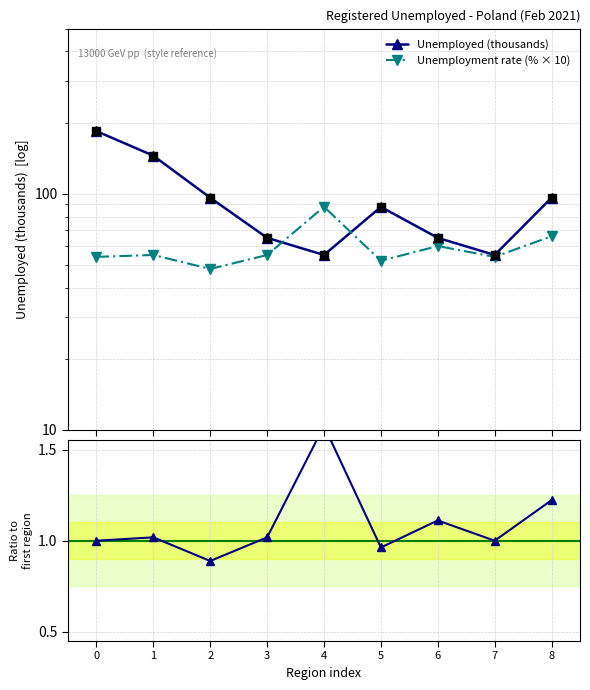

Which series has the widest spread of Y values?

Unemployed (thousands)